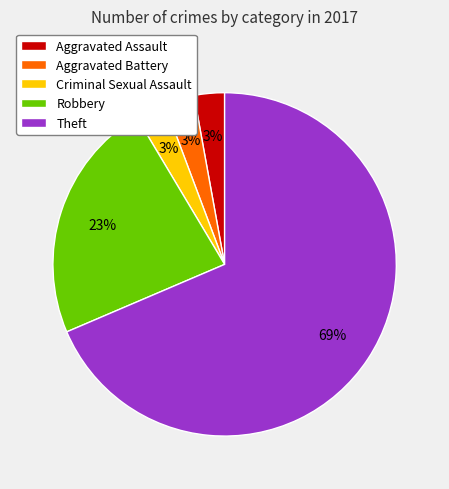

To the nearest percent, what percentage of the pie is Robbery?

23%